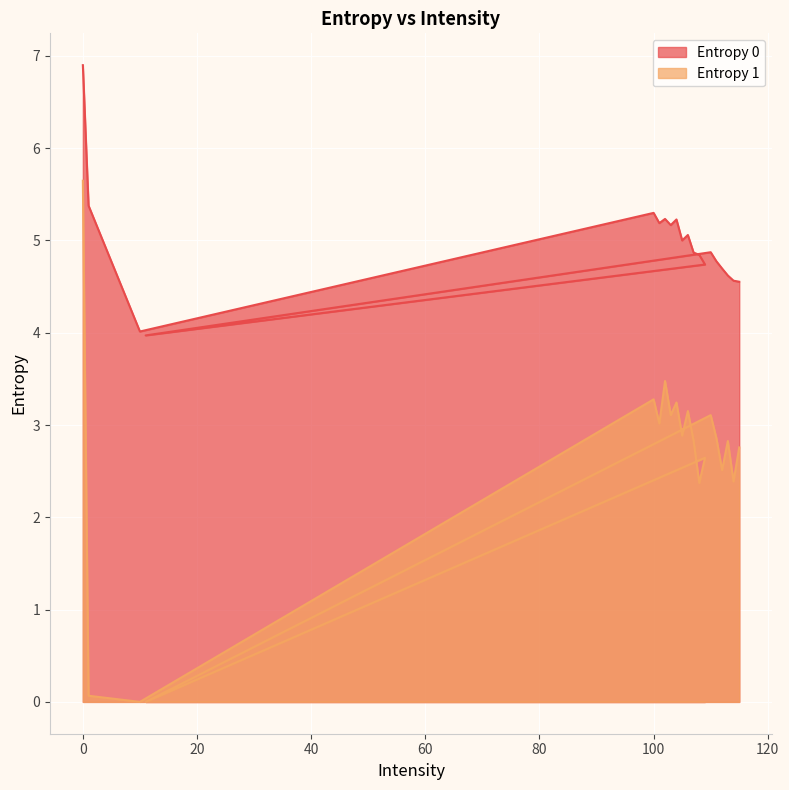

At 110, list the series in order from largest to smallest.

Entropy 0, Entropy 1